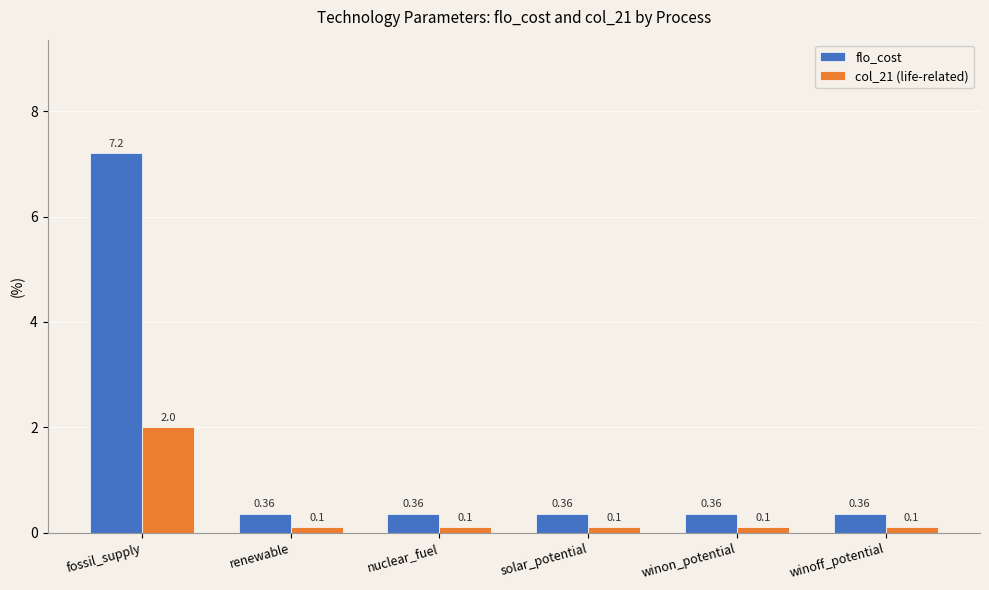

What are all the series names shown in the legend?

flo_cost, col_21 (life-related)